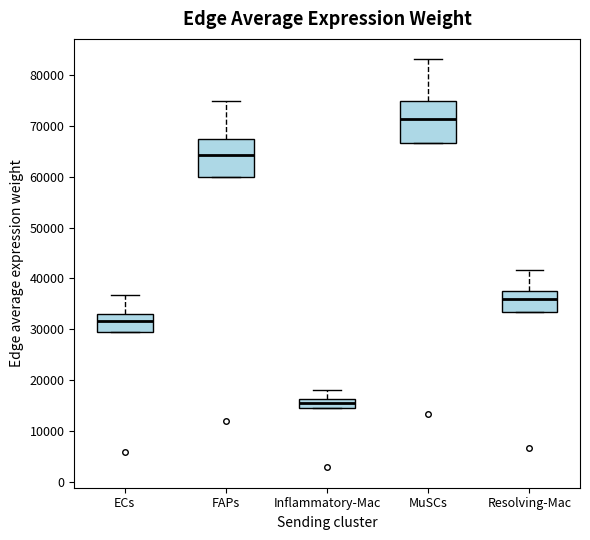

Where does the upper whisker of the box for FAPs end on the y-axis? The values are not printed on the chart, so give them approximately, as read against the axis.

75000